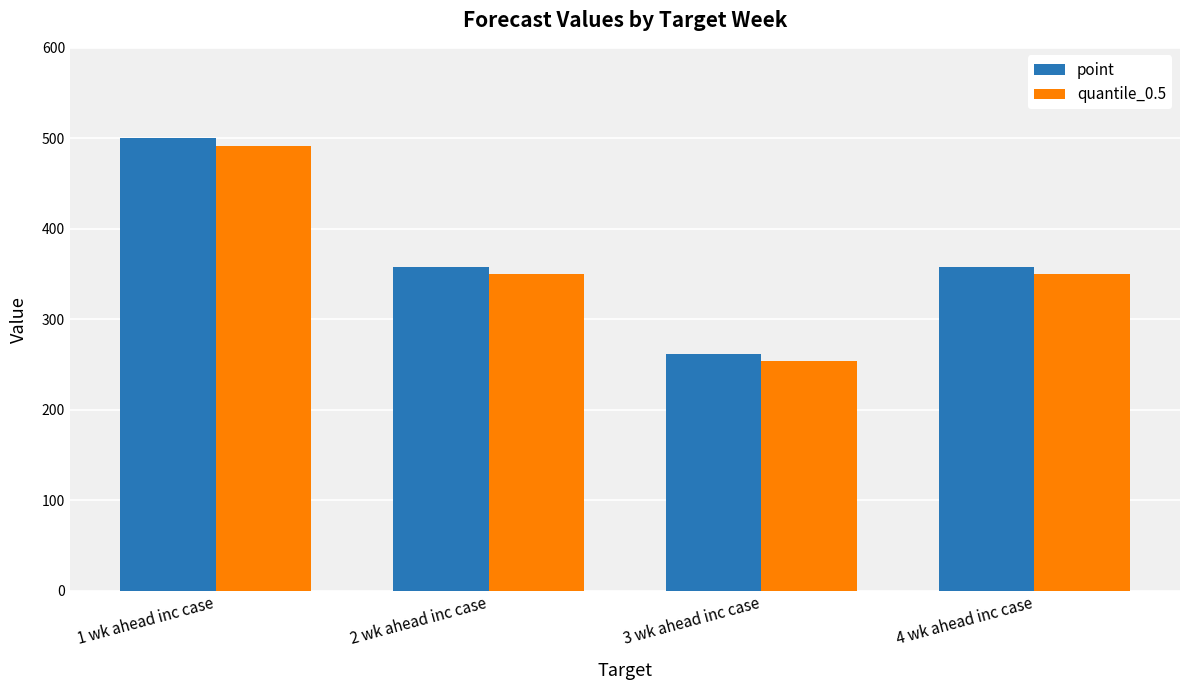

What is the smallest value displayed?

254